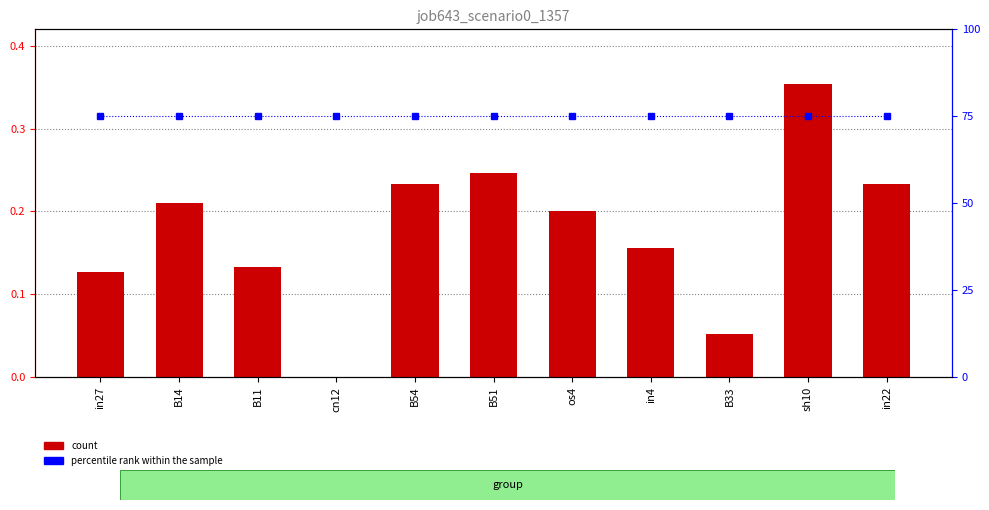

At which category does the chart reach its peak across all series?

in27